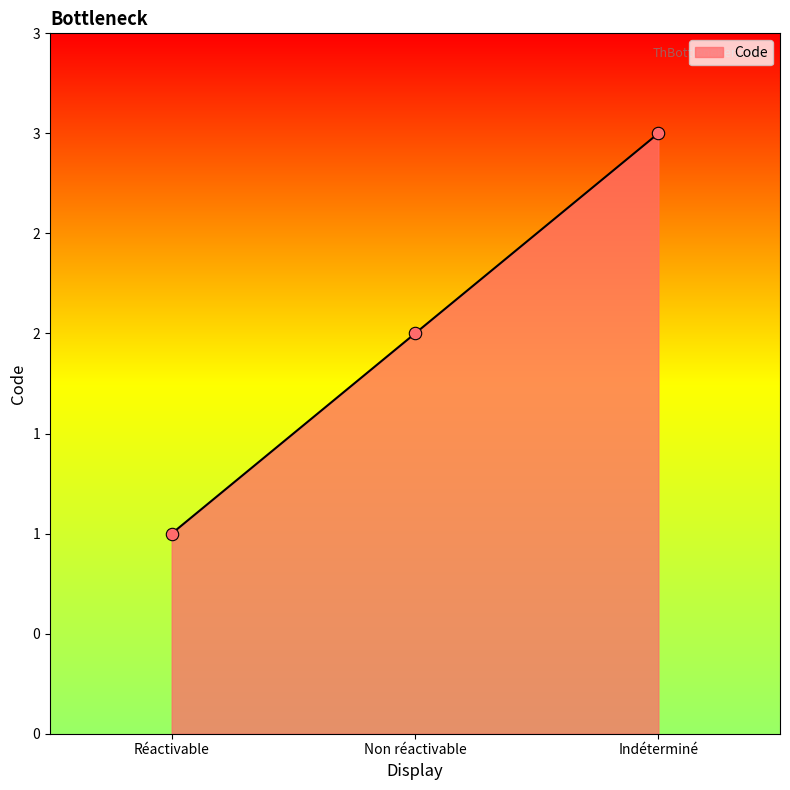

What is the change in value from Réactivable to Indéterminé?

+2